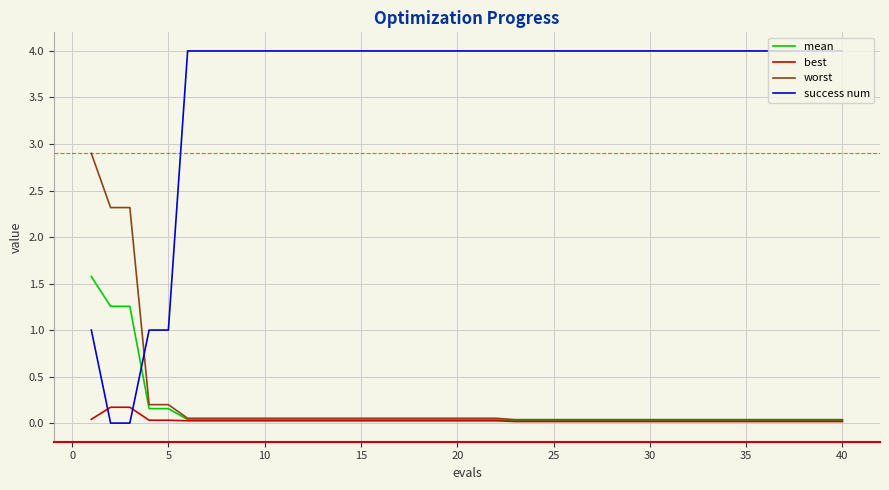

How many intersections are there between success num and mean?

1